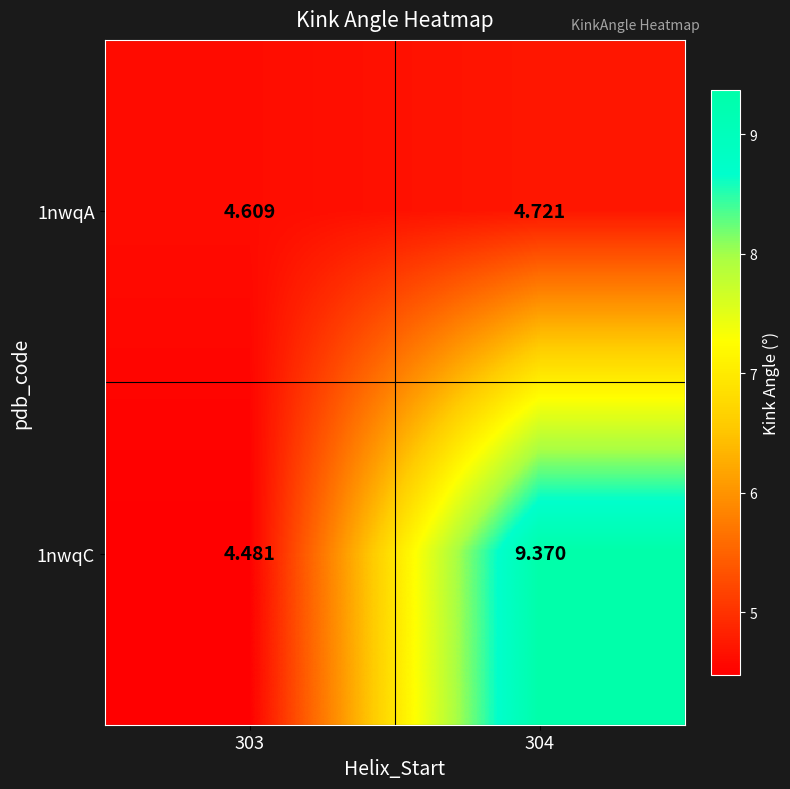

Is the value of 1nwqC at 304 greater than the value of 1nwqA at 303?

Yes